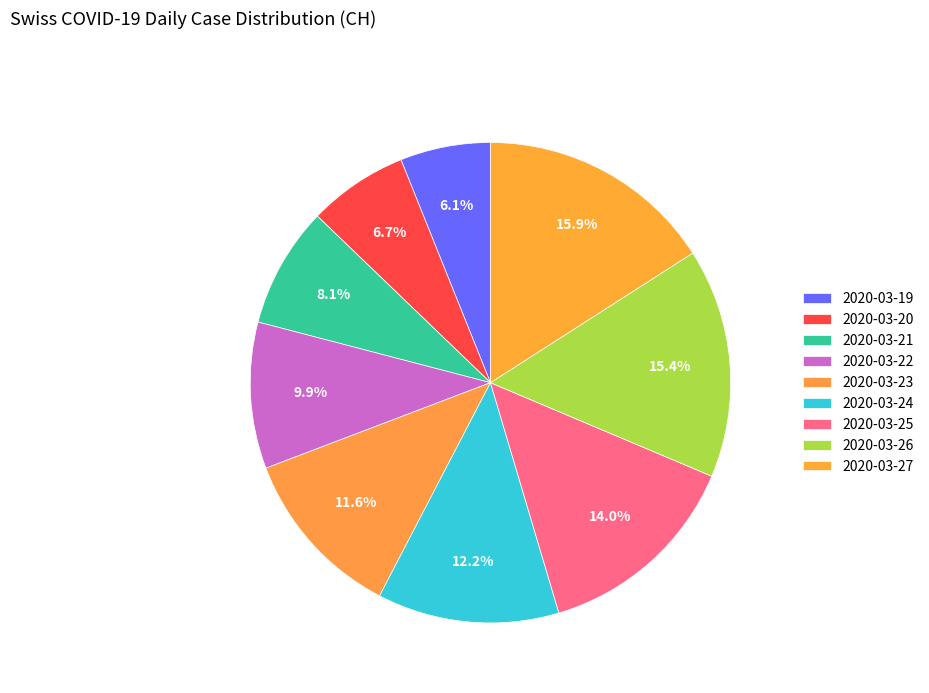

Rank the categories by value from lowest to highest.

2020-03-19, 2020-03-20, 2020-03-21, 2020-03-22, 2020-03-23, 2020-03-24, 2020-03-25, 2020-03-26, 2020-03-27